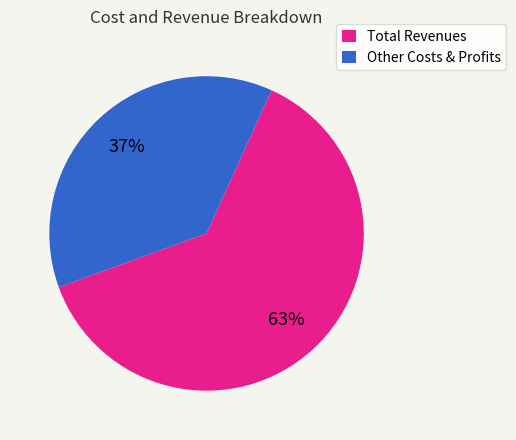

Does any single category account for the majority?

Yes